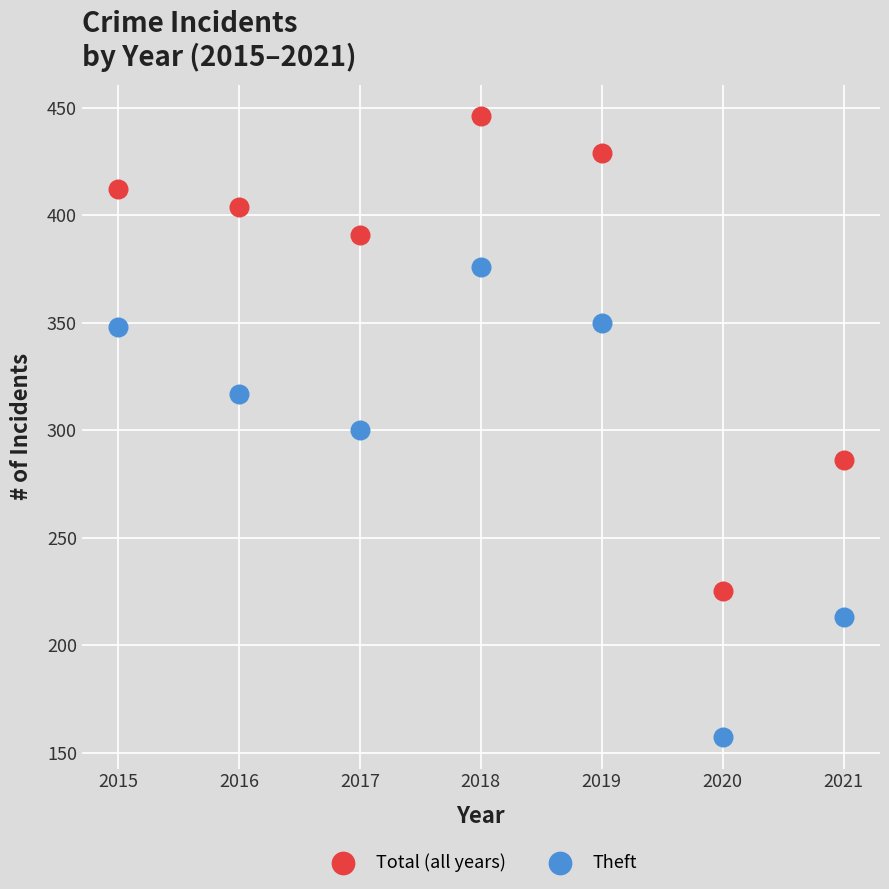

Which series contains the lowest Y value?

Theft